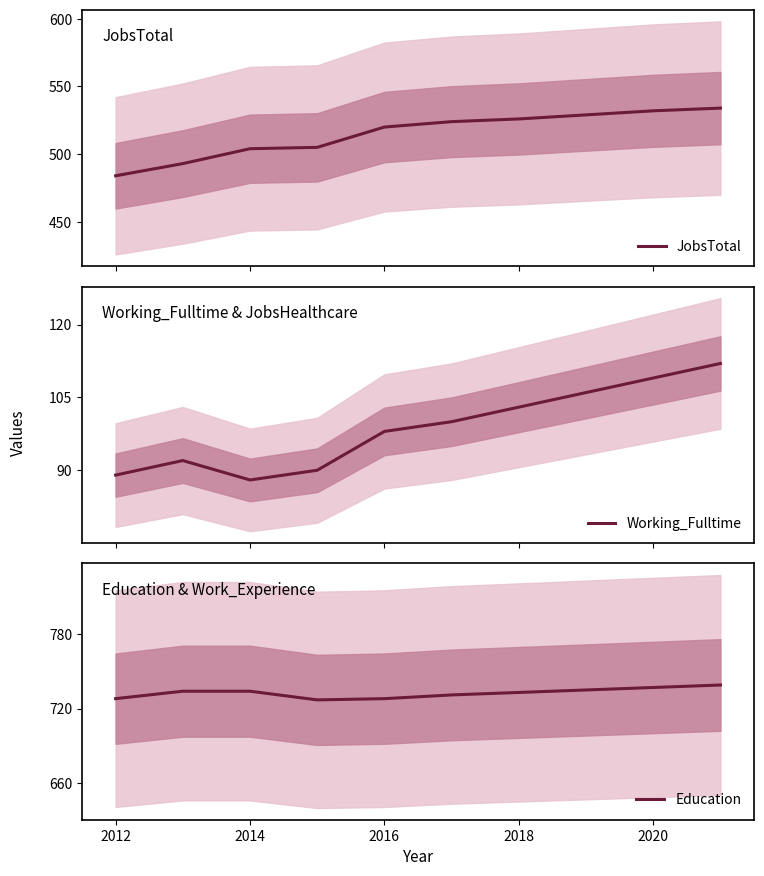

True or false: Education has a value of 728 at 2016.

True